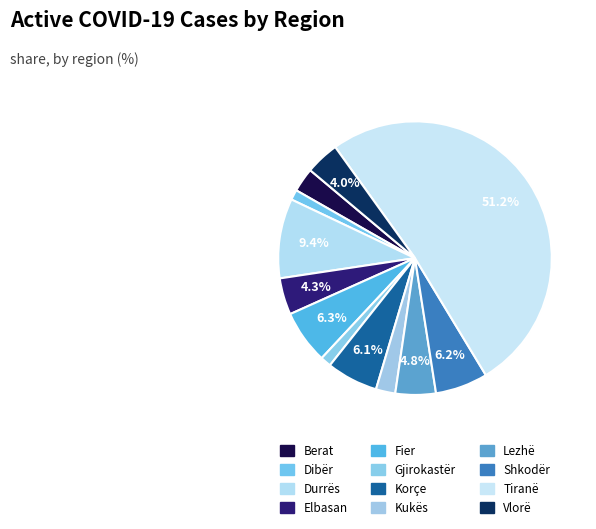

Does any single category account for the majority?

Yes